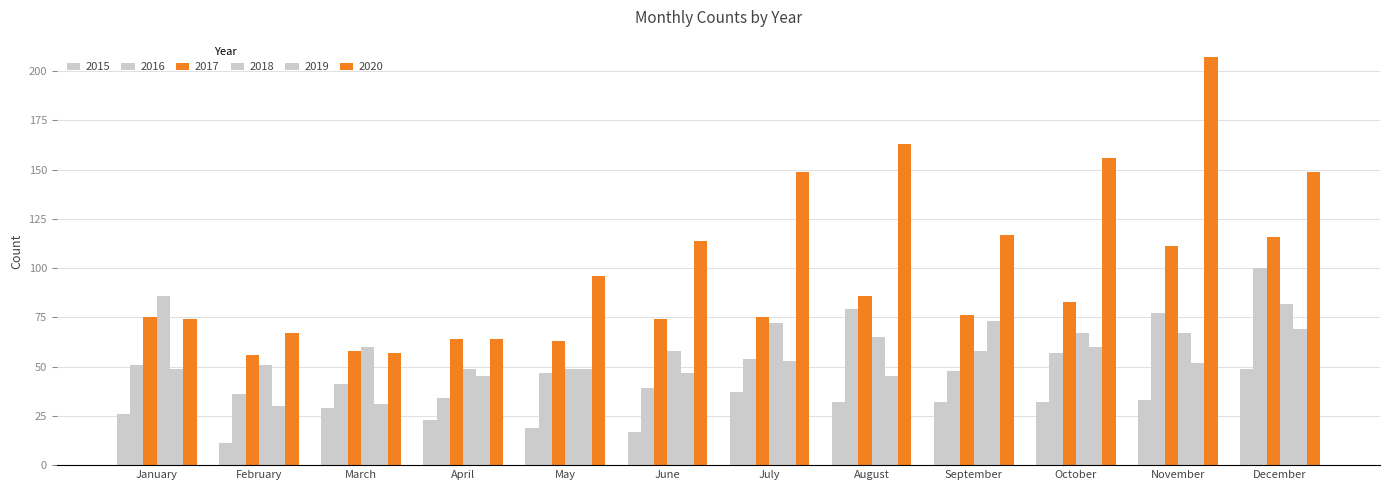

True or false: 2016 has a value of 70 at May.

False